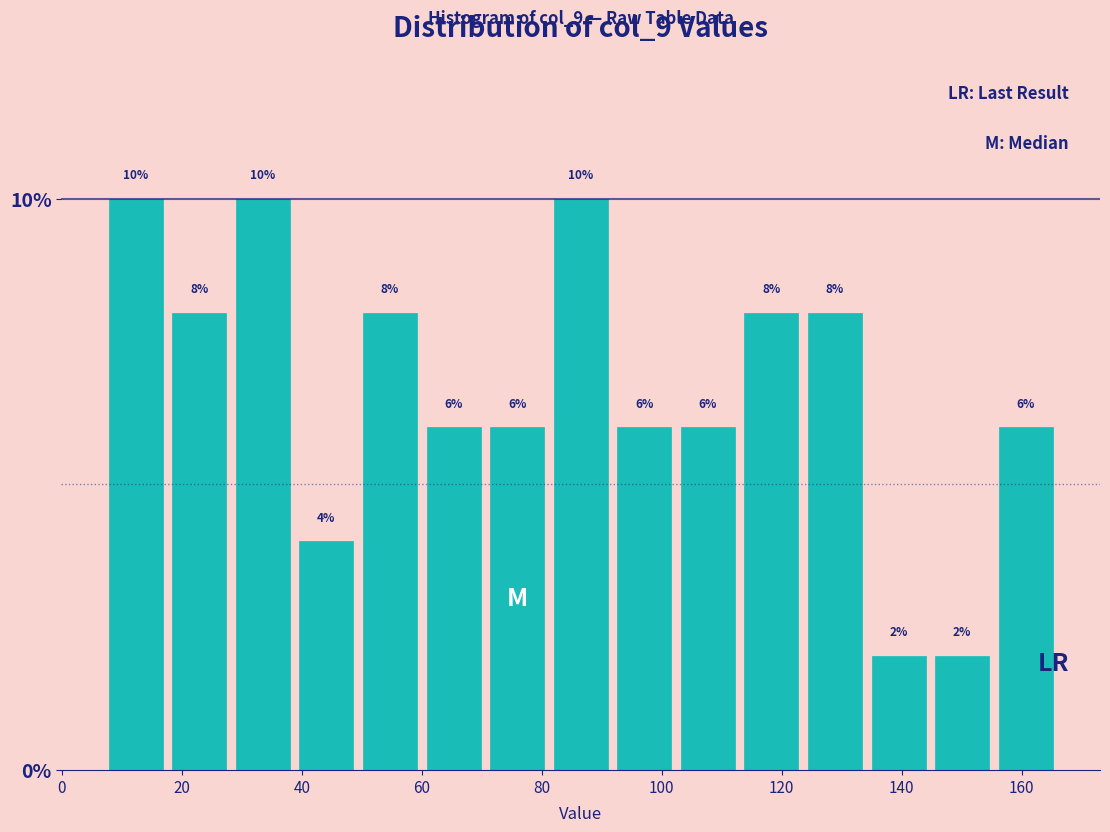

Reading left to right, transcribe this chart: for each bar, give the range it covers on the x-axis and its height. The bar edges are not printed on the chart, so give them approximately, as read against the axis.

7.0 to 17.6: 10
17.6 to 28.2: 8
28.2 to 38.8: 10
38.8 to 49.4: 4
49.4 to 60.0: 8
60.0 to 70.6: 6
70.6 to 81.2: 6
81.2 to 91.8: 10
91.8 to 102.4: 6
102.4 to 113.0: 6
113.0 to 123.6: 8
123.6 to 134.2: 8
134.2 to 144.8: 2
144.8 to 155.4: 2
155.4 to 166.0: 6